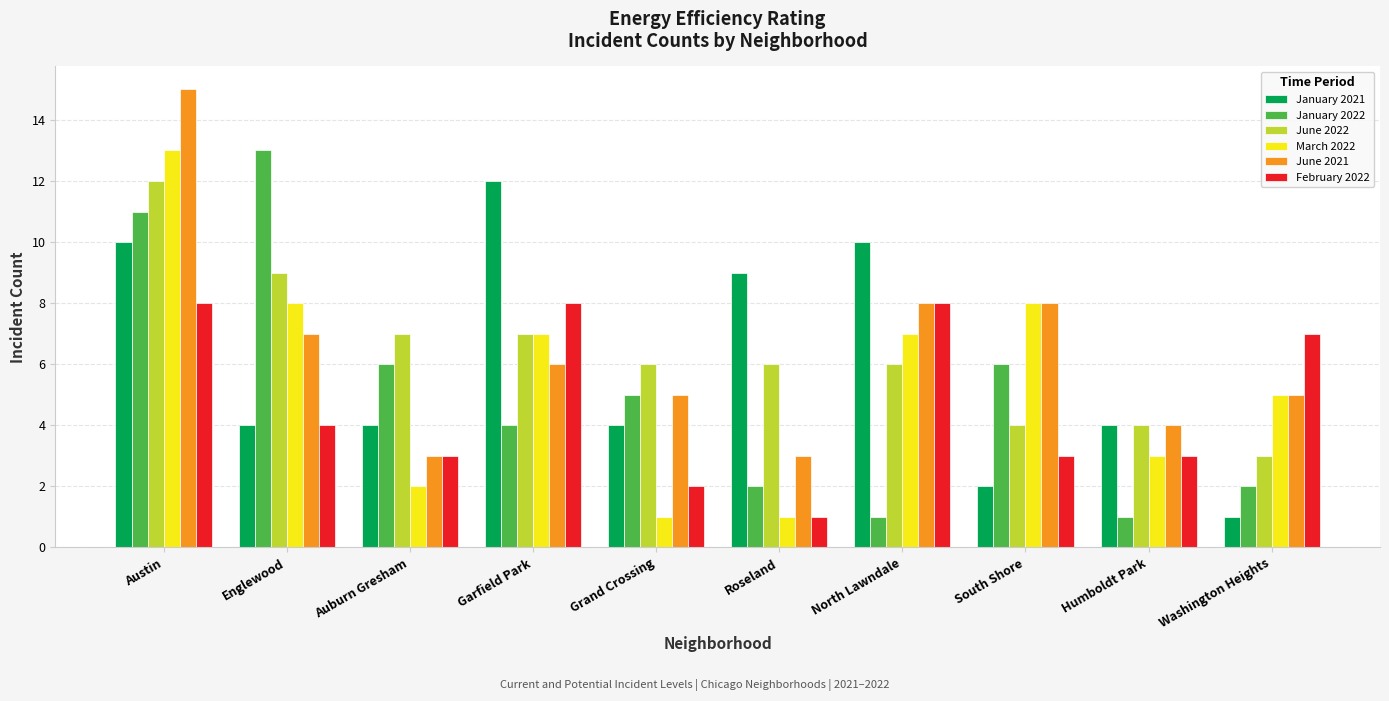

Reading left to right, transcribe all the data shown in this chart.

January 2021: Austin=10	Englewood=4	Auburn Gresham=4	Garfield Park=12	Grand Crossing=4	Roseland=9	North Lawndale=10	South Shore=2	Humboldt Park=4	Washington Heights=1
January 2022: Austin=11	Englewood=13	Auburn Gresham=6	Garfield Park=4	Grand Crossing=5	Roseland=2	North Lawndale=1	South Shore=6	Humboldt Park=1	Washington Heights=2
June 2022: Austin=12	Englewood=9	Auburn Gresham=7	Garfield Park=7	Grand Crossing=6	Roseland=6	North Lawndale=6	South Shore=4	Humboldt Park=4	Washington Heights=3
March 2022: Austin=13	Englewood=8	Auburn Gresham=2	Garfield Park=7	Grand Crossing=1	Roseland=1	North Lawndale=7	South Shore=8	Humboldt Park=3	Washington Heights=5
June 2021: Austin=15	Englewood=7	Auburn Gresham=3	Garfield Park=6	Grand Crossing=5	Roseland=3	North Lawndale=8	South Shore=8	Humboldt Park=4	Washington Heights=5
February 2022: Austin=8	Englewood=4	Auburn Gresham=3	Garfield Park=8	Grand Crossing=2	Roseland=1	North Lawndale=8	South Shore=3	Humboldt Park=3	Washington Heights=7